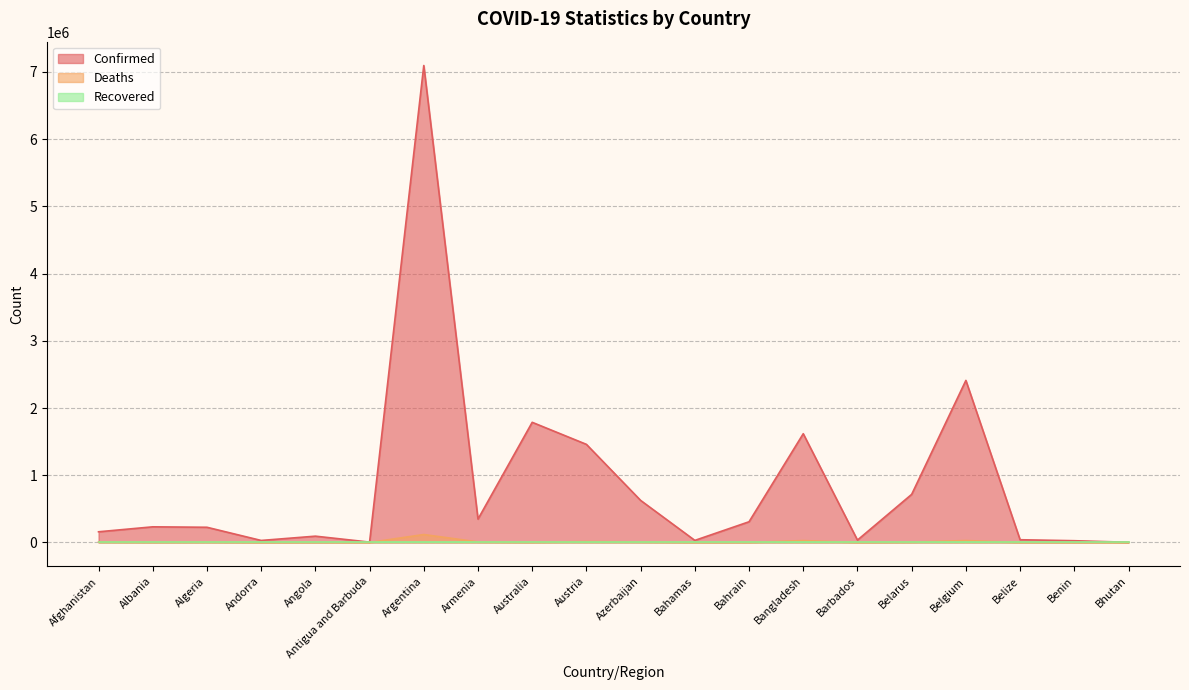

Which series has the widest spread of values?

Confirmed